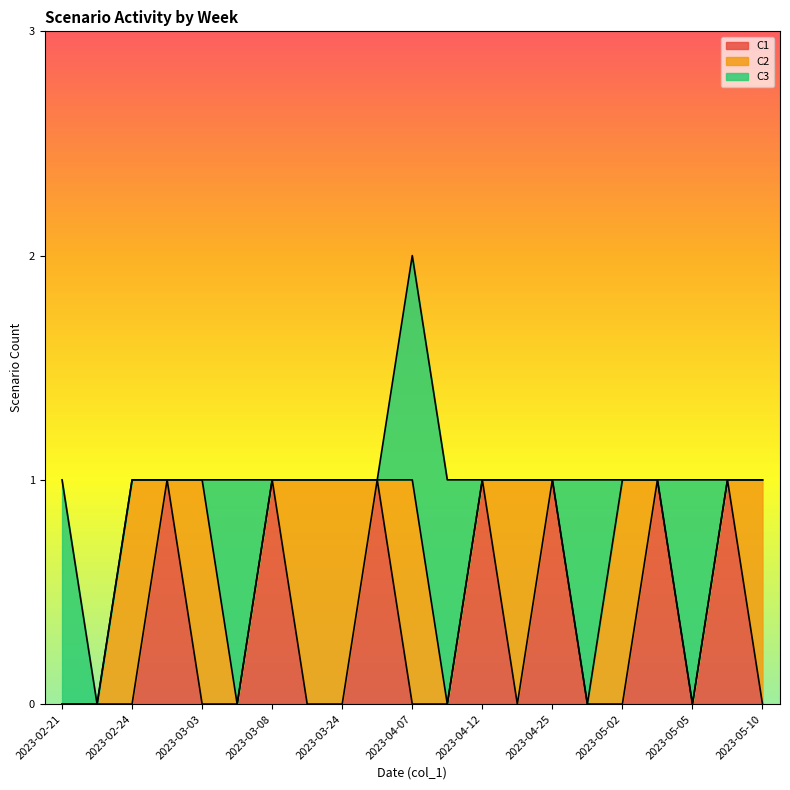

What is the label of the 9th point from the left?

2023-03-24